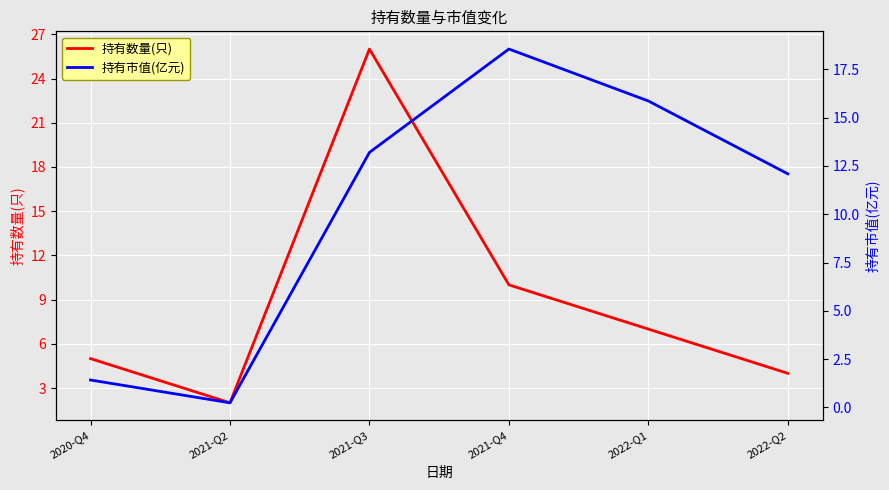

Is the value of 持有数量(只) at 2020-Q4 greater than the value of 持有市值(亿元) at 2021-Q4?

No